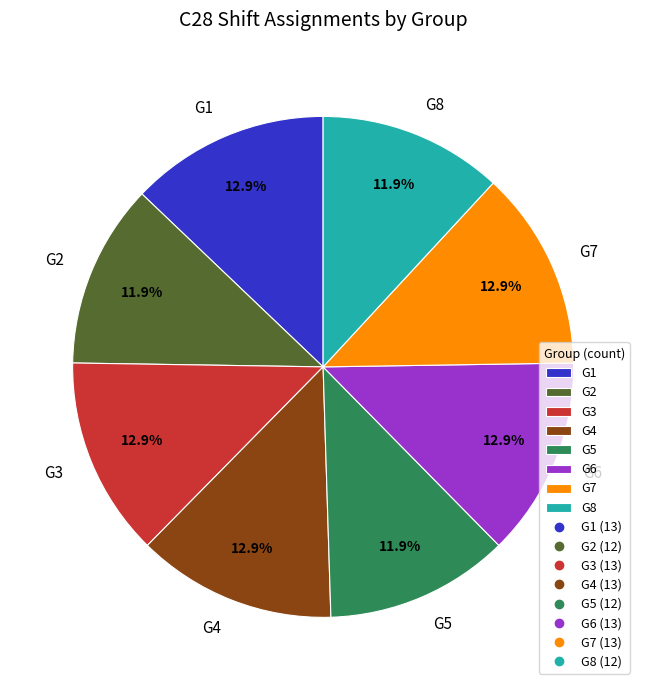

To the nearest percent, what is the difference between the largest and smallest slice percentages?

1%